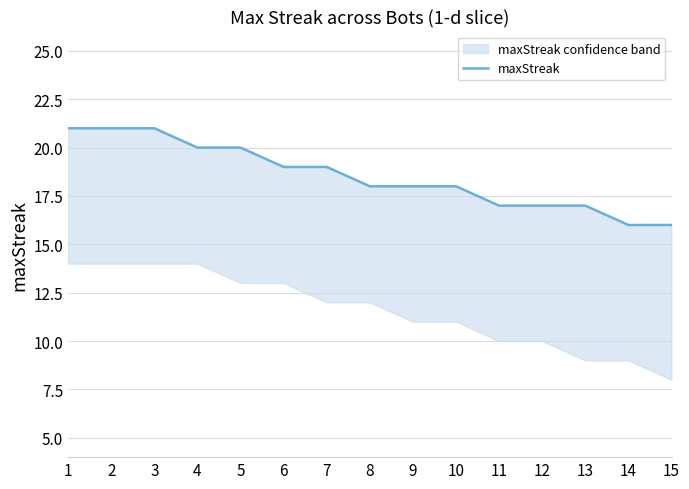

At which label is the value closest to 18?

8